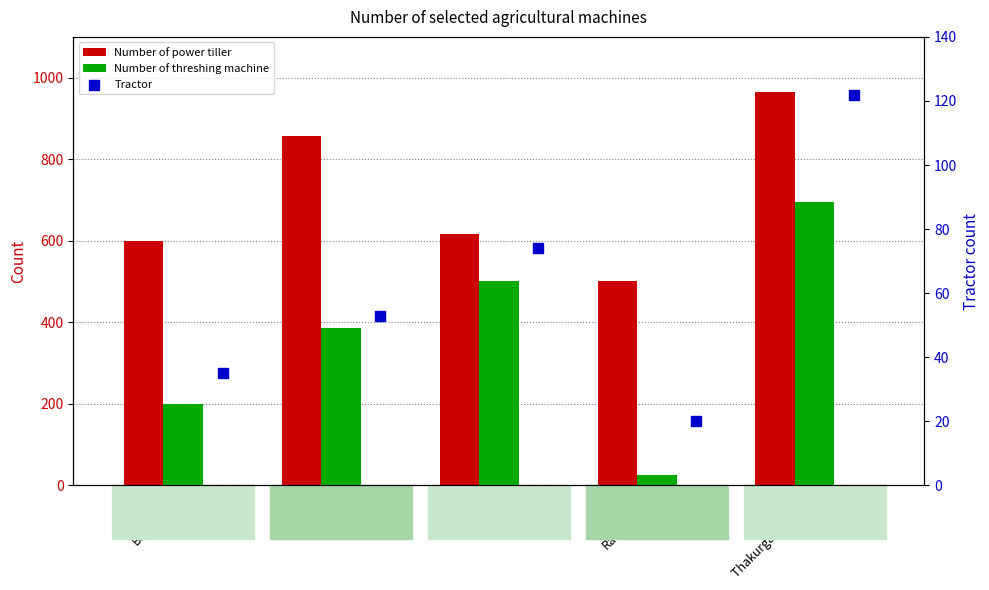

Which series has the largest total across all categories?

Number of power tiller